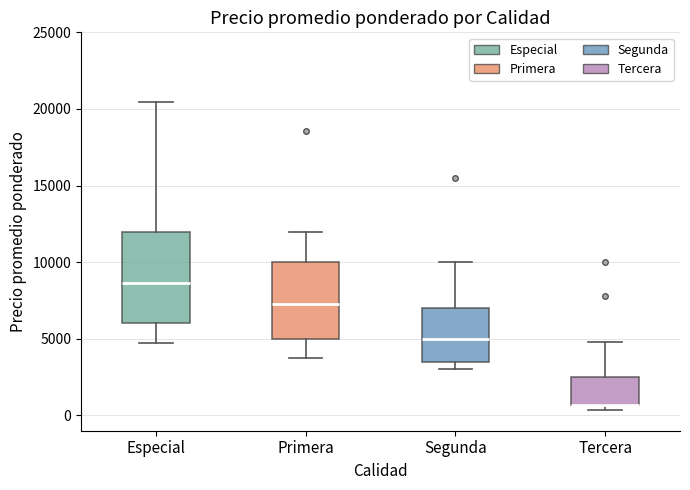

Which box is the tallest, from its lower edge to its upper edge?

Especial